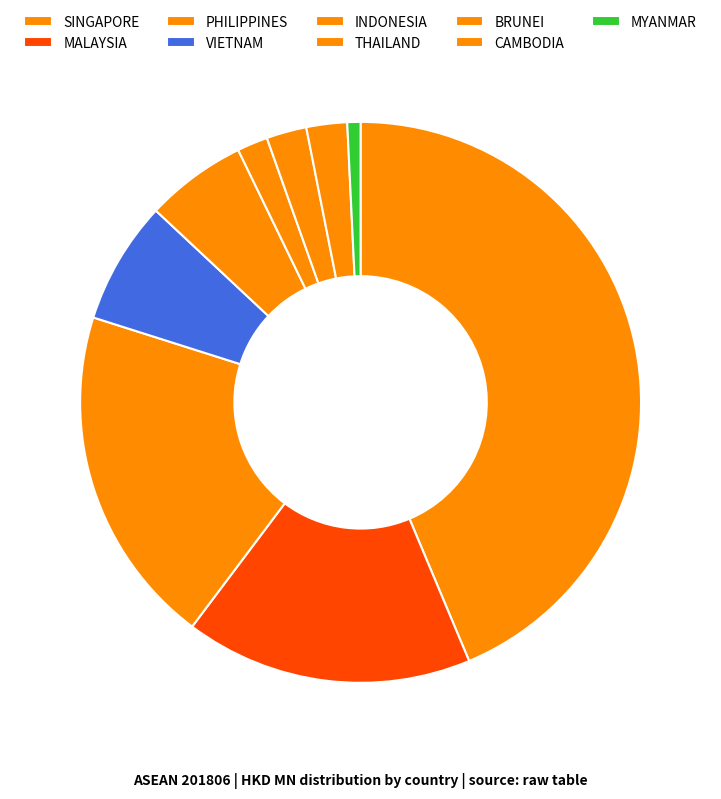

Between SINGAPORE and BRUNEI, which is larger?

SINGAPORE